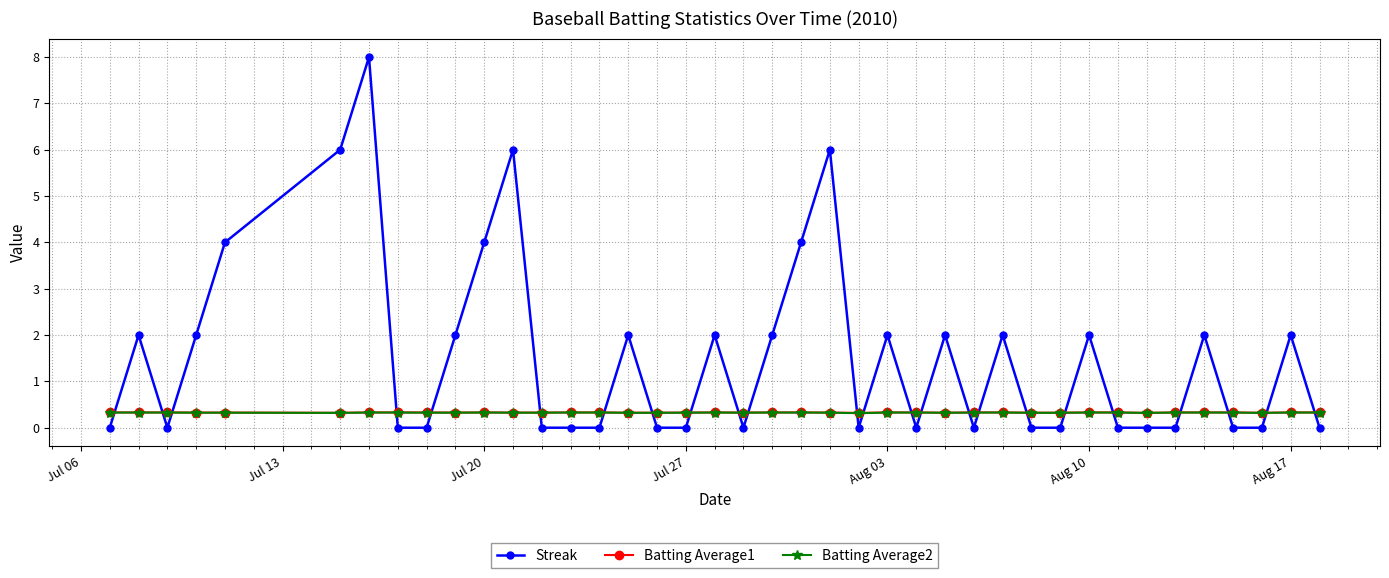

Which series has the largest total across all categories?

Streak